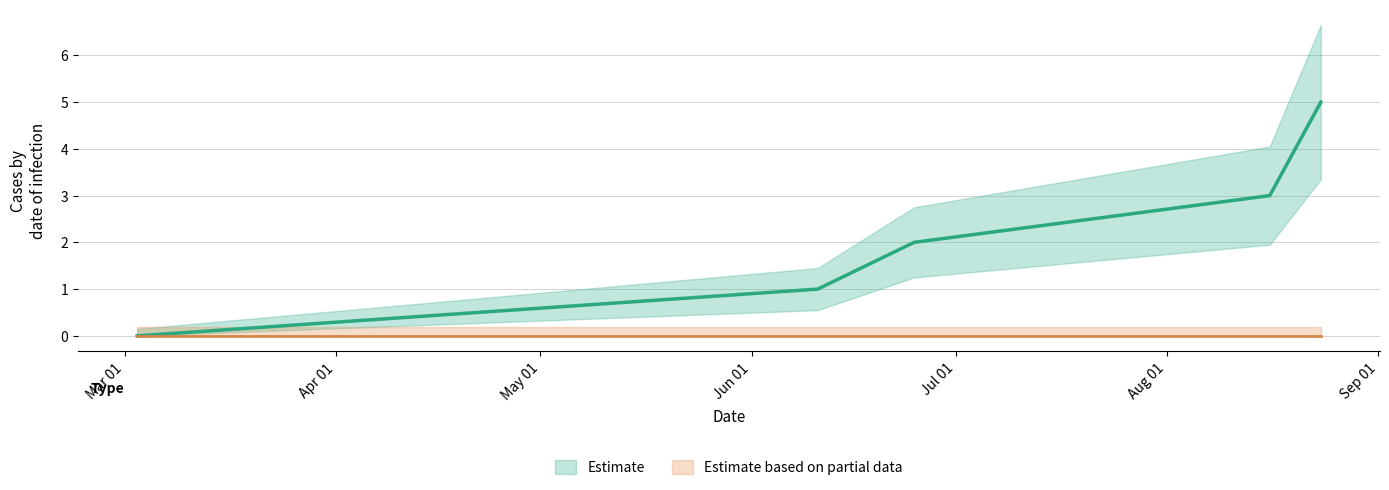

List the labels in order of value, smallest first.

1646247948, 1654880827, 1656104792, 1660615670, 1661263680